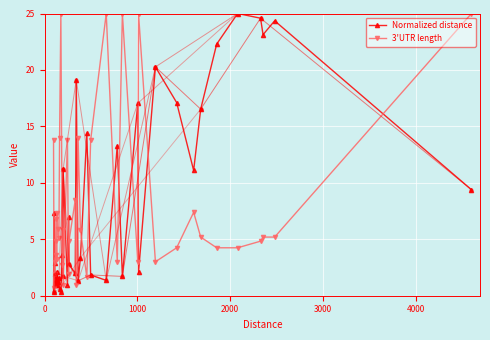

Rank the series by their maximum value, from highest to lowest.

Normalized distance, 3'UTR length